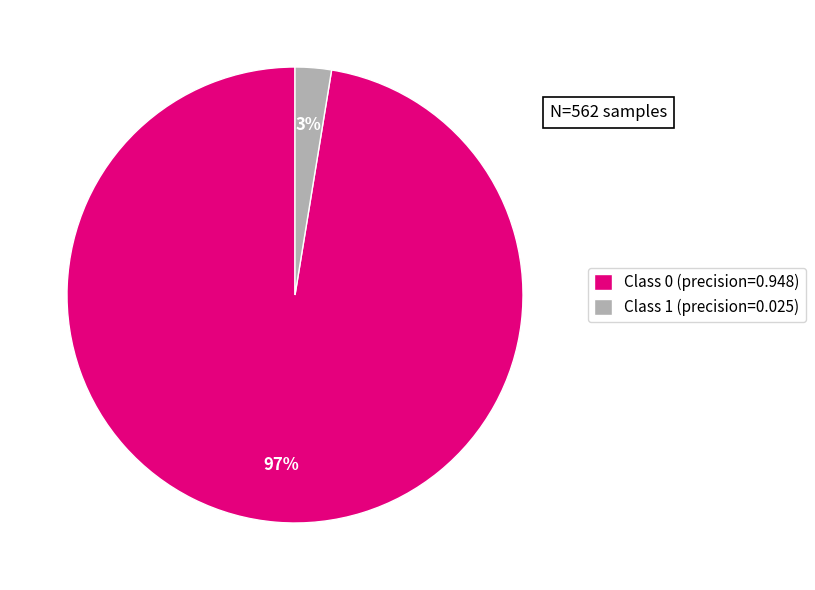

To the nearest percent, what is the combined percentage of Class 1 (precision=0.025) and Class 0 (precision=0.948)?

100%